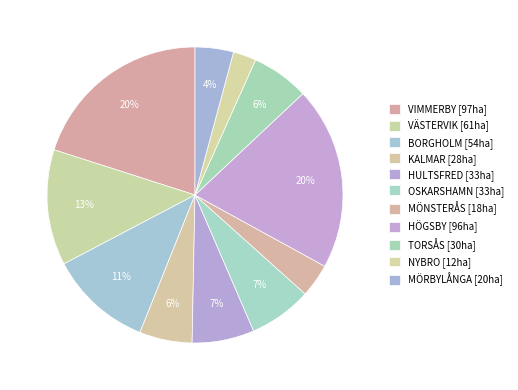

Is the sum of MÖRBYLÅNGA and HÖGSBY greater than half?

No